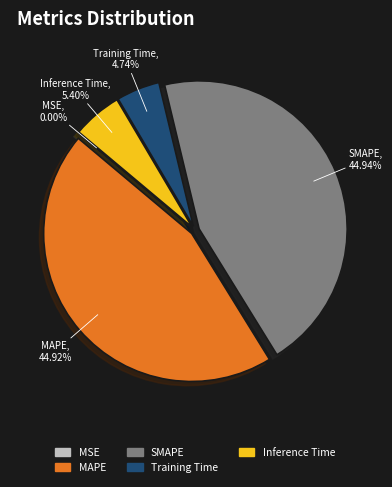

The SMAPE slice represents 45% of the pie. True or false?

True